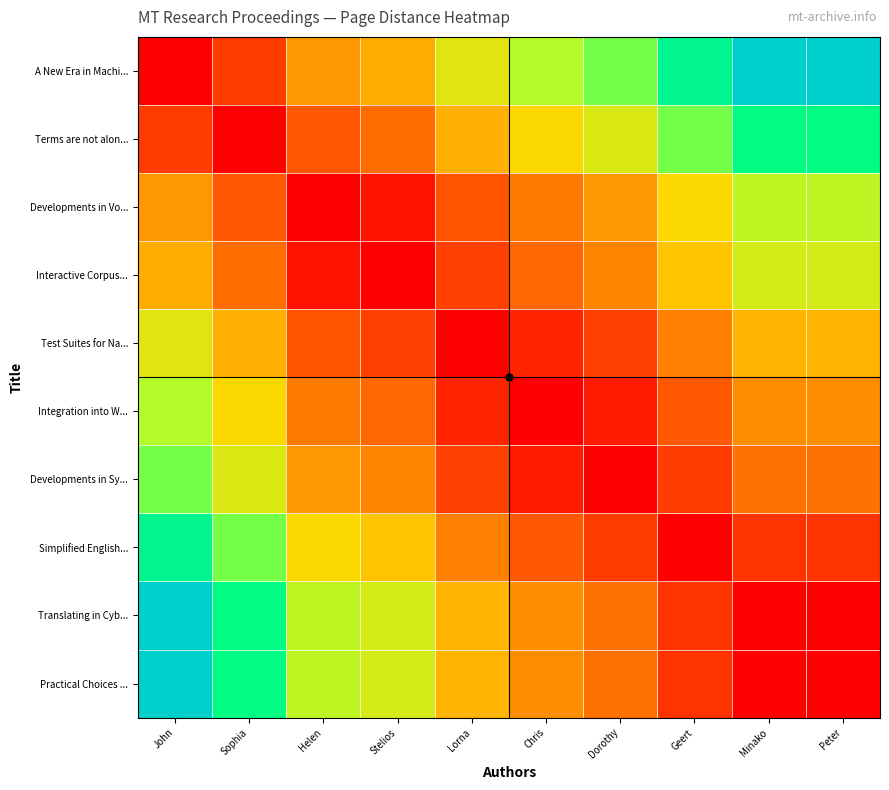

Which series changed the most between John and Stelios?

A New Era in Machi...